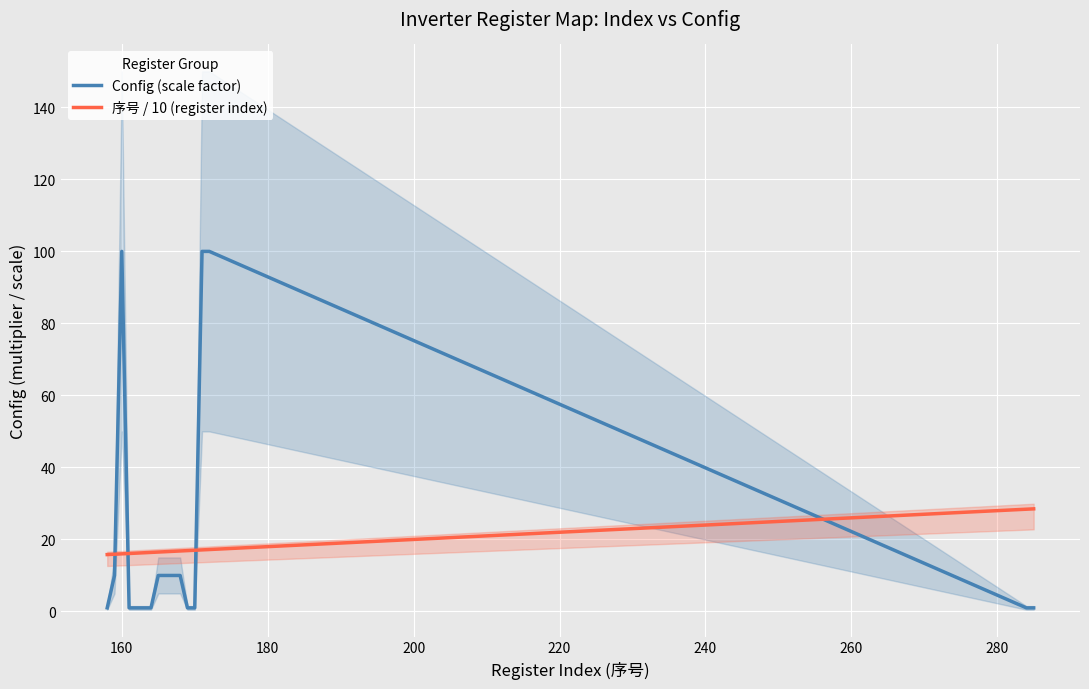

Reading right to left, transcribe all the data shown in this chart.

Config (scale factor): 1.0	1.0	100.0	100.0	1.0	1.0	10.0	10.0	10.0	10.0	1.0	1.0	1.0	1.0	100.0	10.0	1.0
序号 / 10 (register index): 28.5	28.4	17.2	17.1	17.0	16.9	16.8	16.7	16.6	16.5	16.4	16.3	16.2	16.1	16.0	15.9	15.8